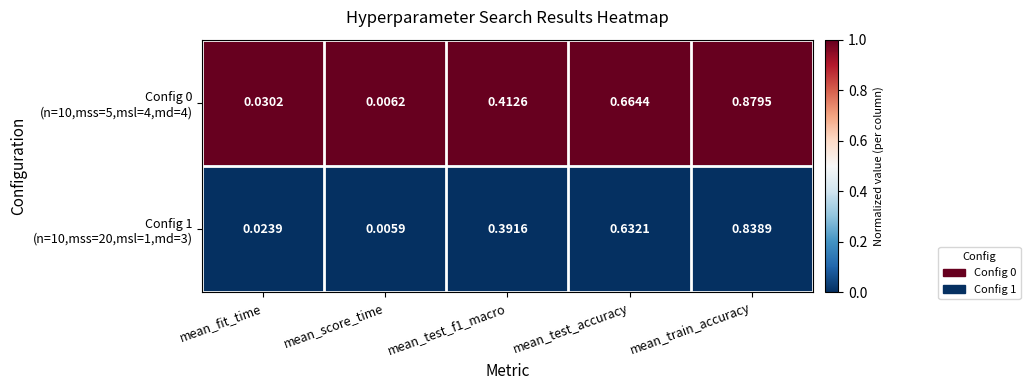

At which category is the sum across all series the highest?

mean_train_accuracy